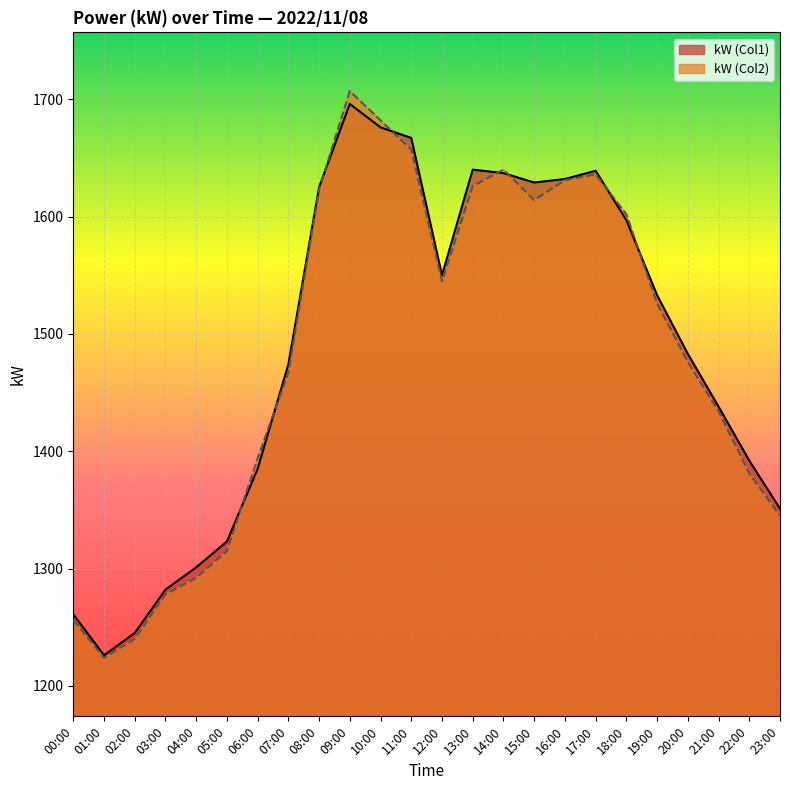

Reading left to right, list all the values displayed in this chart.

kW (Col1): 1261	1226	1245	1282	1301	1323	1385	1474	1625	1696	1676	1667	1550	1640	1637	1629	1632	1639	1597	1533	1483	1438	1392	1351
kW (Col2): 1256	1224	1240	1278	1292	1315	1394	1467	1623	1707	1682	1657	1545	1626	1640	1614	1631	1636	1602	1526	1476	1434	1381	1345